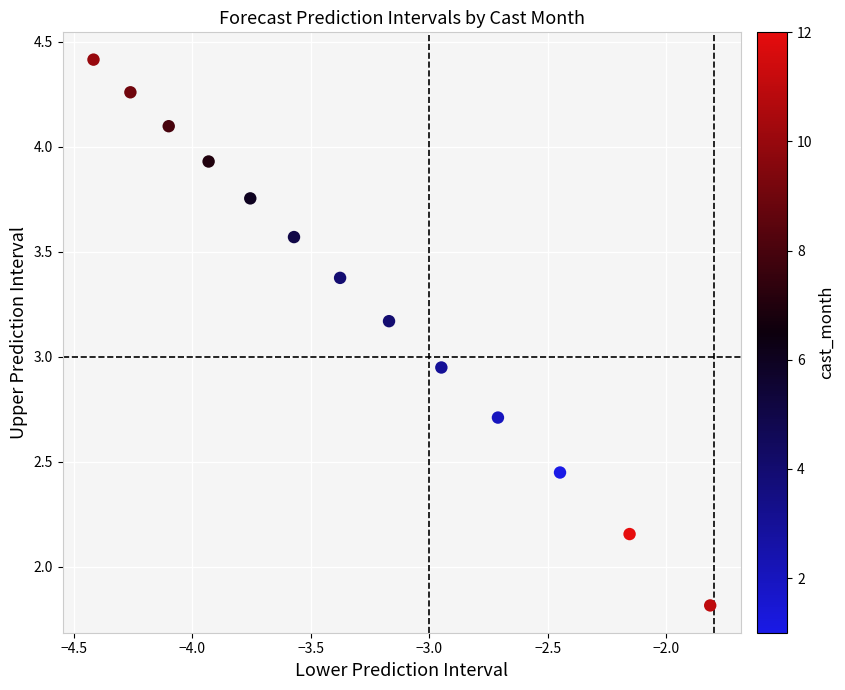

What is the range of X values (max minus min)?

2.6